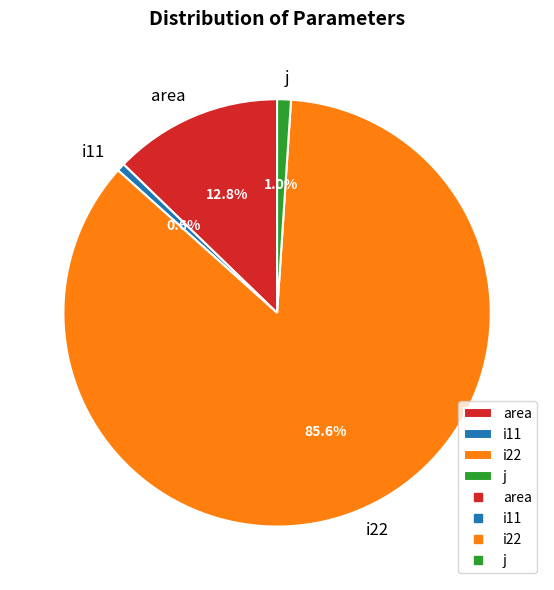

To the nearest percent, what is the difference between the largest and smallest slice percentages?

85%